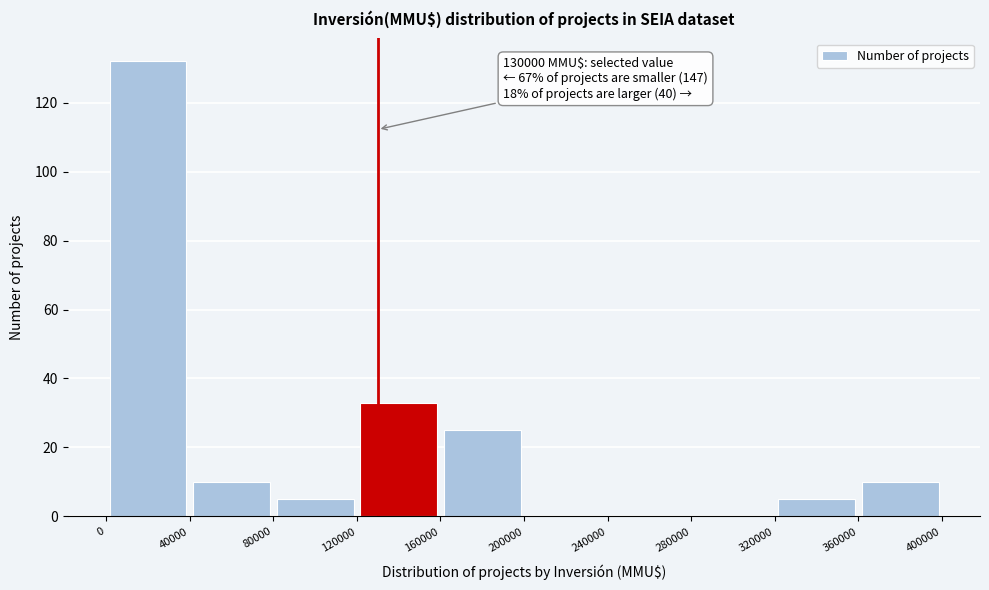

Over which range of the x-axis is the bar tallest?

0 to 40000